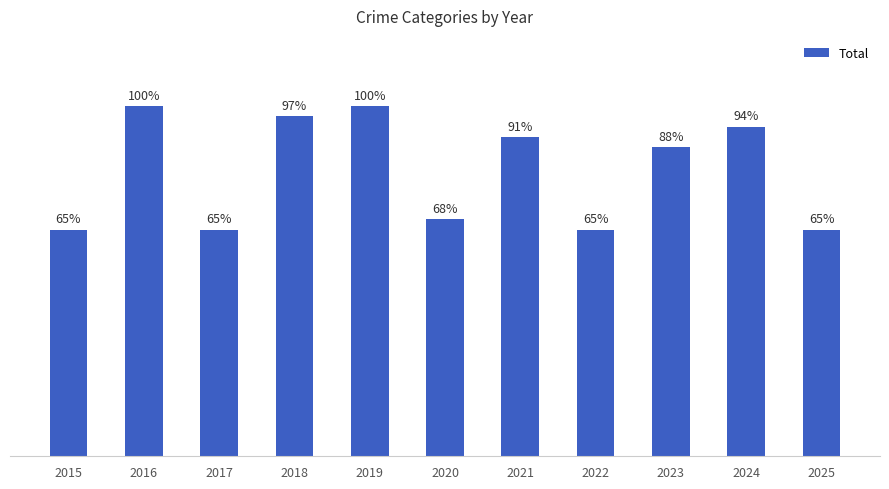

Reading right to left, extract all data points from this chart.

2025=64.7	2024=94.1	2023=88.2	2022=64.7	2021=91.2	2020=67.6	2019=100.0	2018=97.1	2017=64.7	2016=100.0	2015=64.7